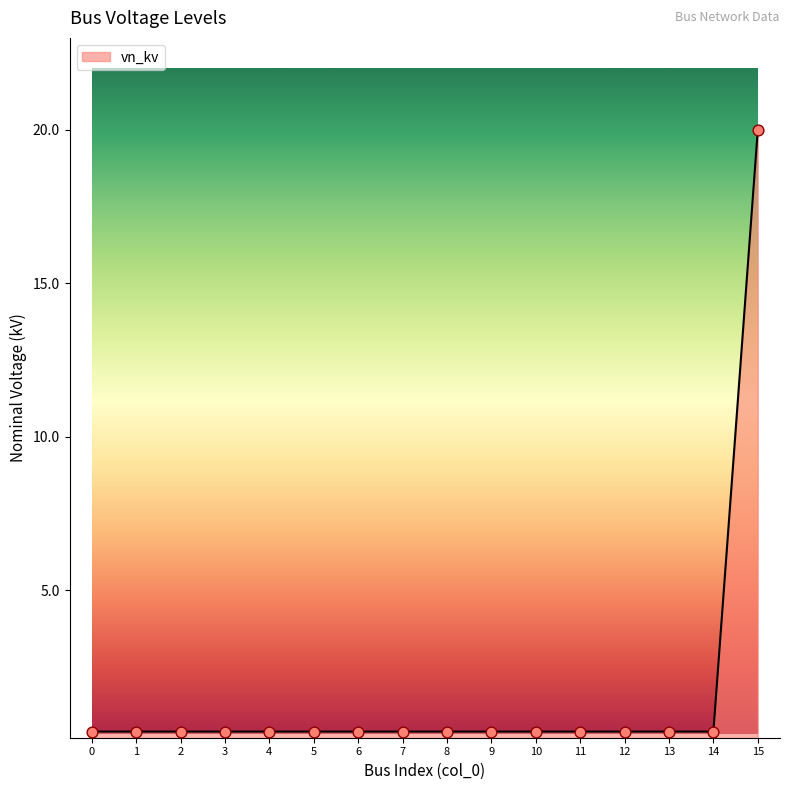

Which label corresponds to the largest value in the chart?

15